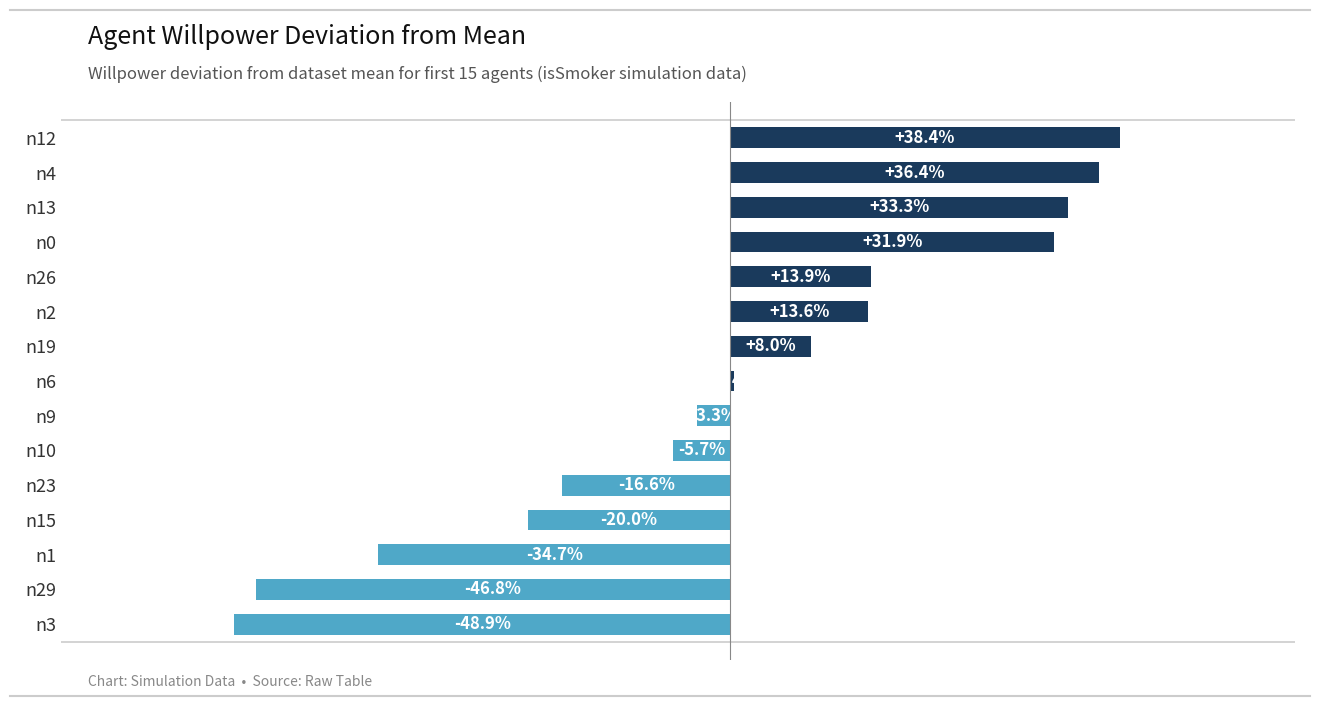

Where is the data nearest to the value -5?

n10